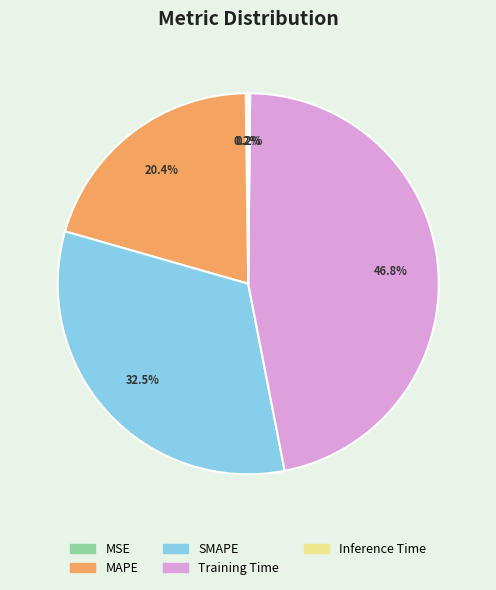

Which category has the biggest portion of the pie?

Training Time